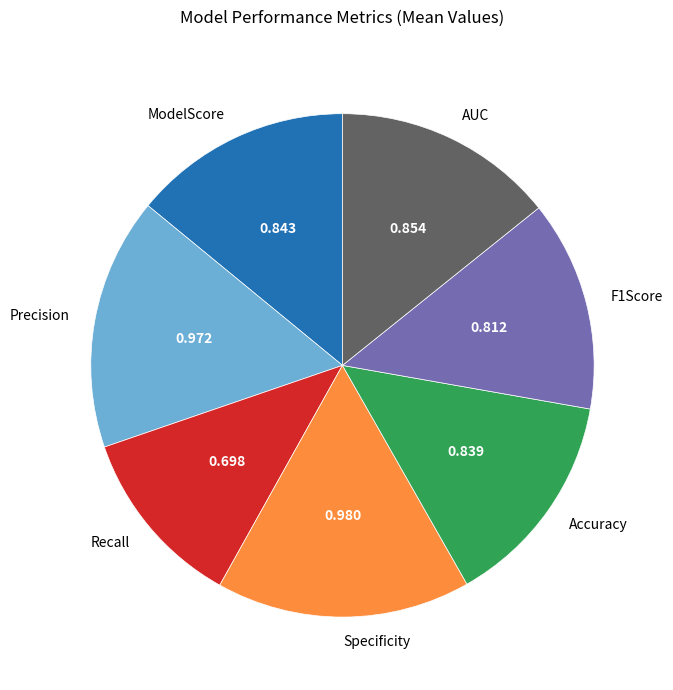

Is it true that AUC is 28% of the pie?

False